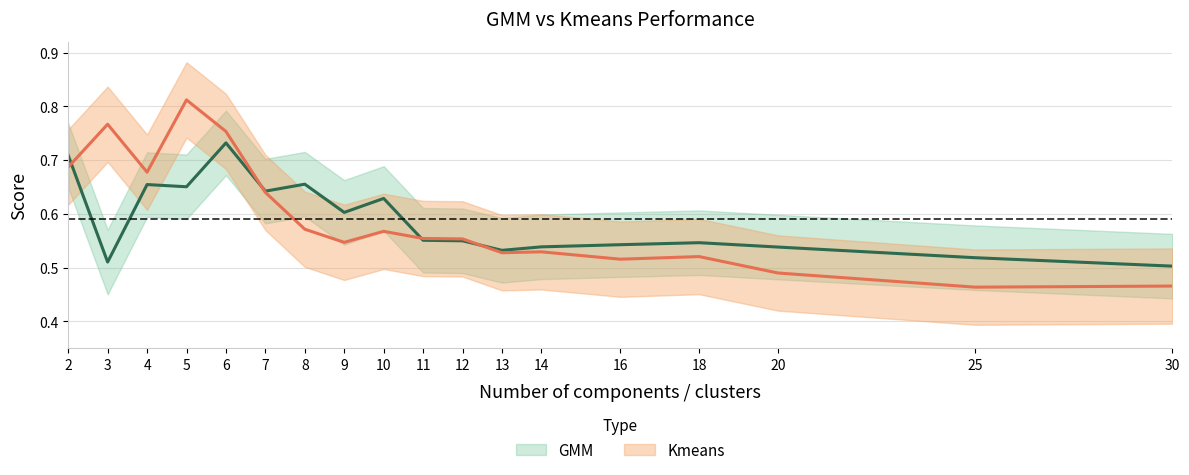

List the series in order of their peak value, highest first.

Kmeans, GMM